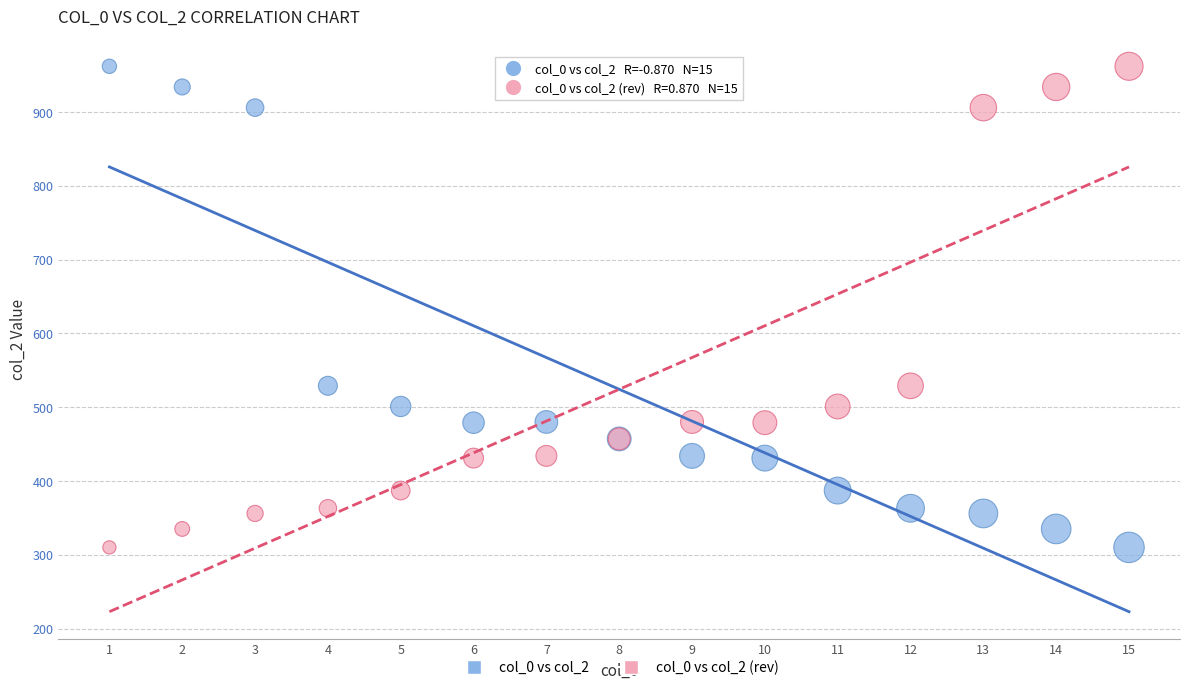

What is the X range (max minus min) for the scatter plot?

14